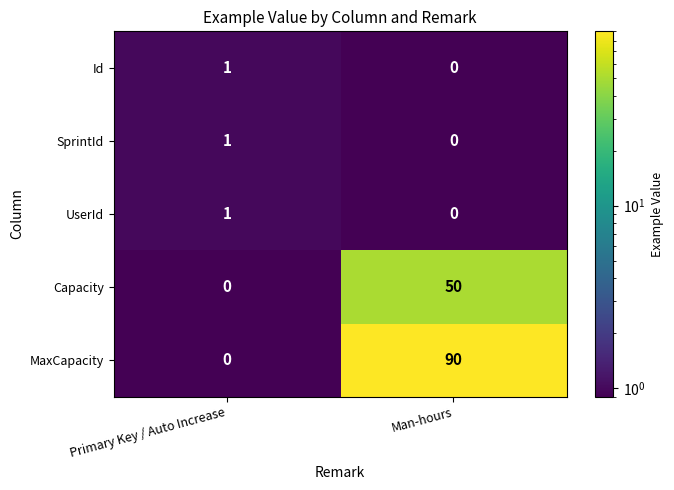

Which series has the largest range (max minus min)?

MaxCapacity